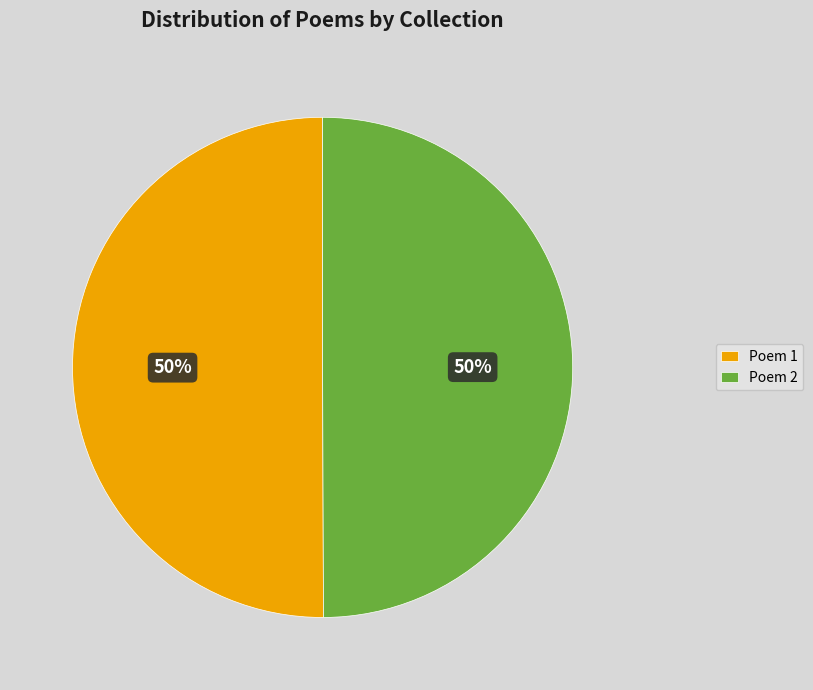

How many segments does this pie chart have?

2